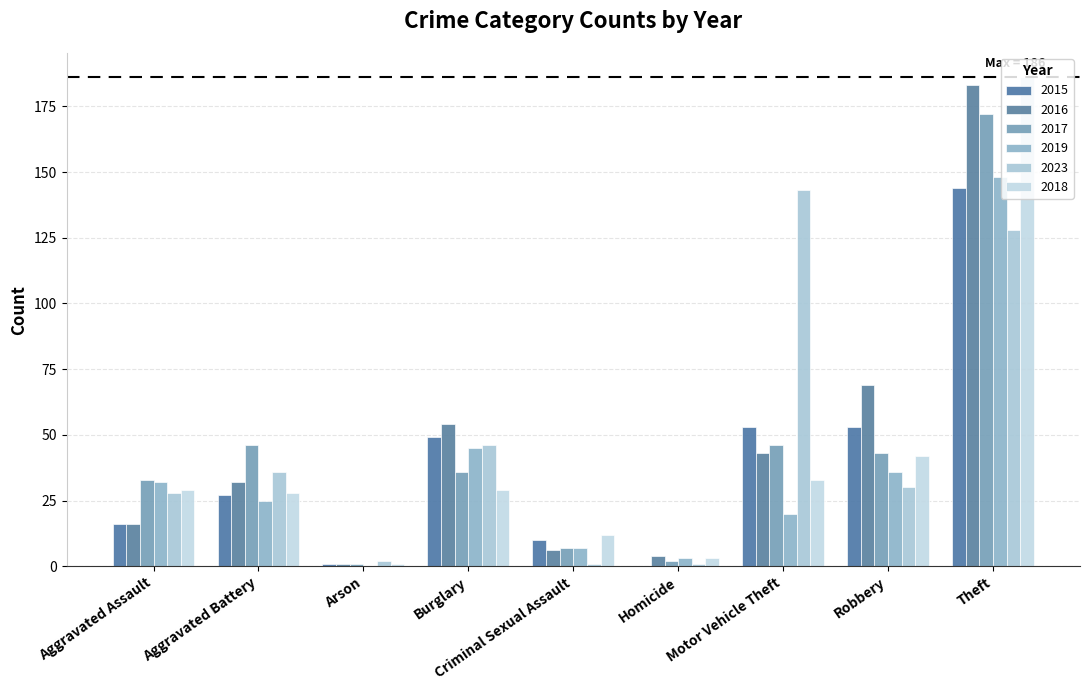

How many positive values does the 2019 series have?

8